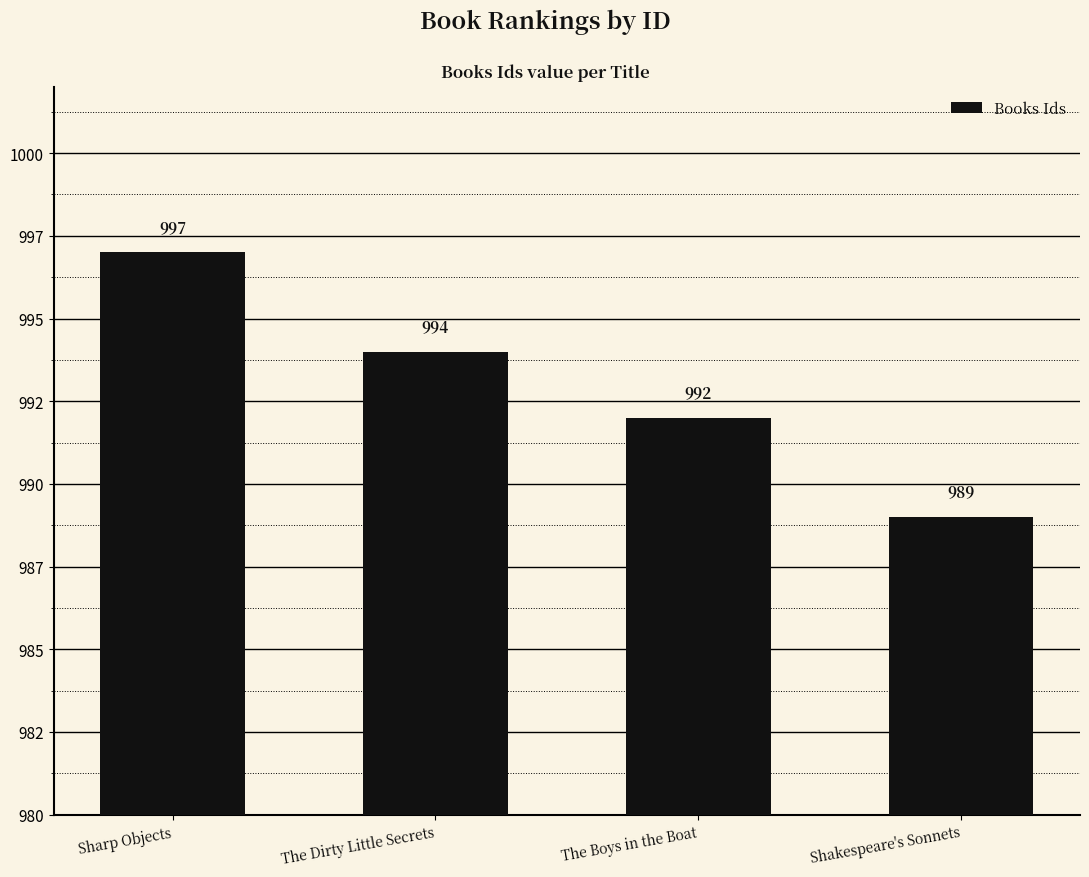

What is the smallest value displayed?

989